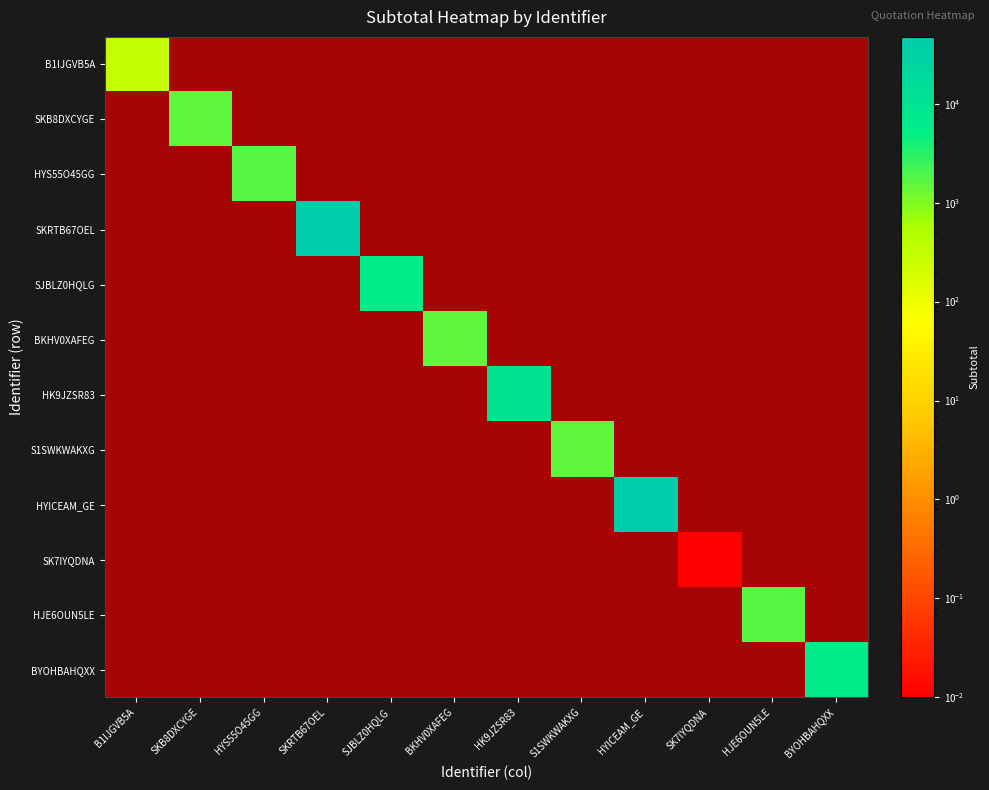

At SKRTB67OEL, list the series in order from smallest to largest.

B1IJGVB5A, SKB8DXCYGE, HYS55O45GG, SKRTB67OEL, SJBLZ0HQLG, BKHV0XAFEG, HK9JZSR83, S1SWKWAKXG, HYICEAM_GE, SK7IYQDNA, HJE6OUN5LE, BYOHBAHQXX